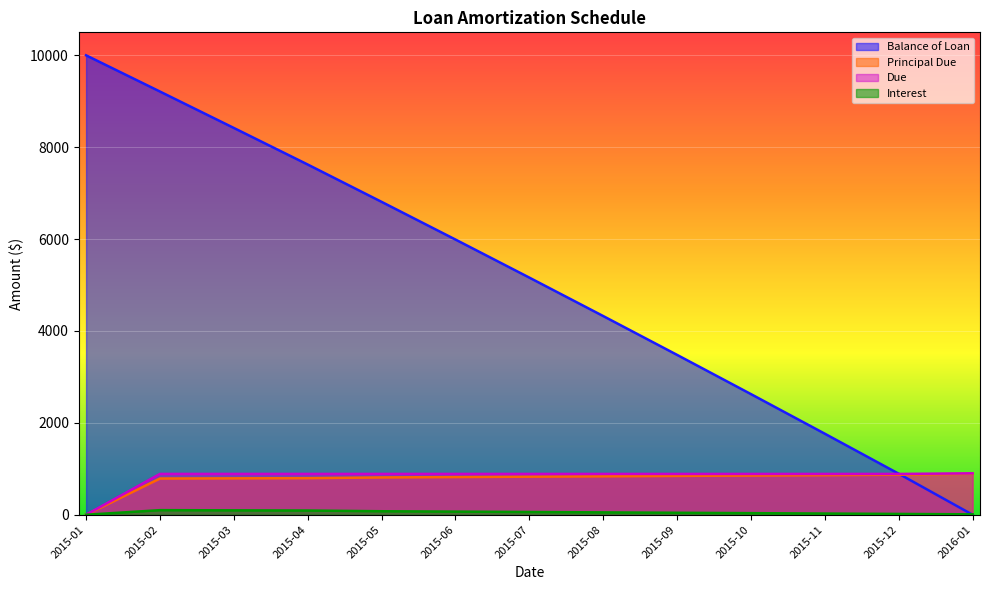

What is the average value of the Principal Due series?

769.2